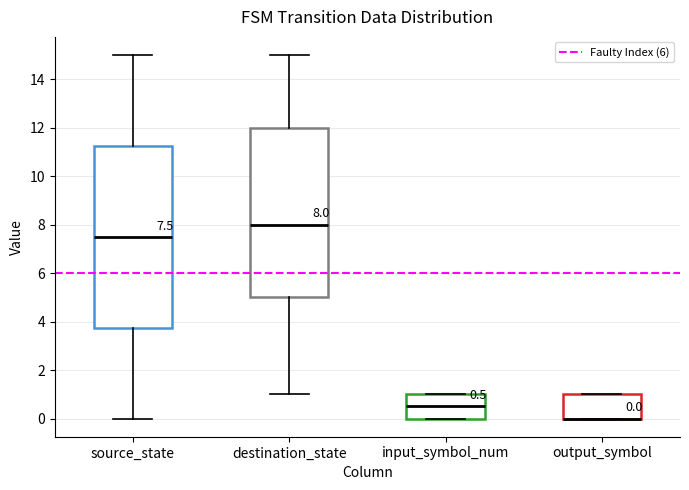

Comparing the boxes themselves (not the whiskers), which one is the tallest?

source_state